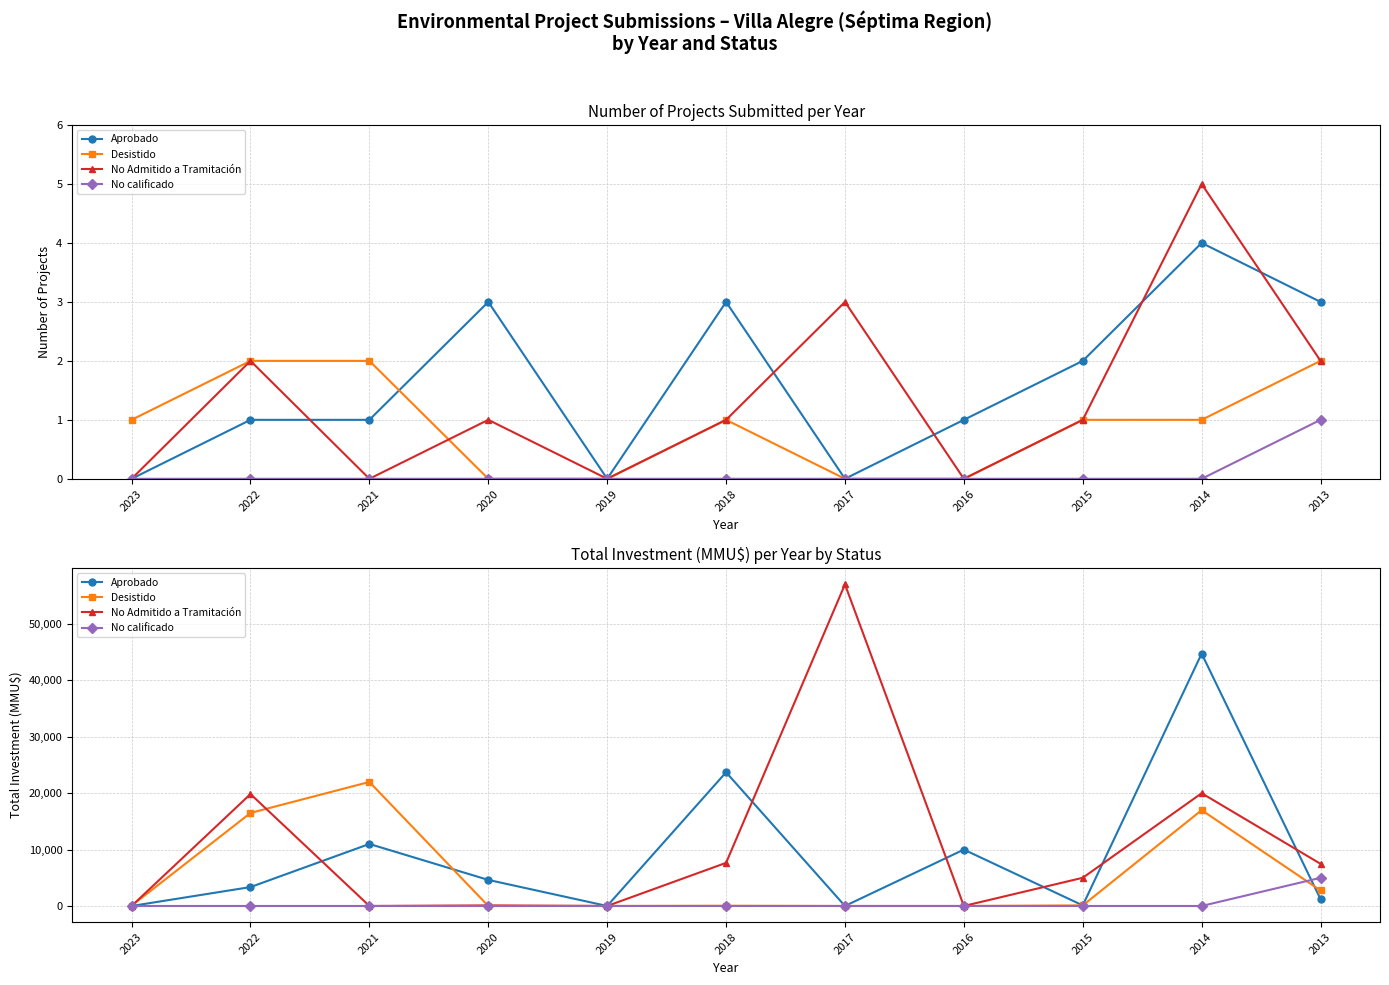

Which series has the largest total across all categories?

No Admitido a Tramitación